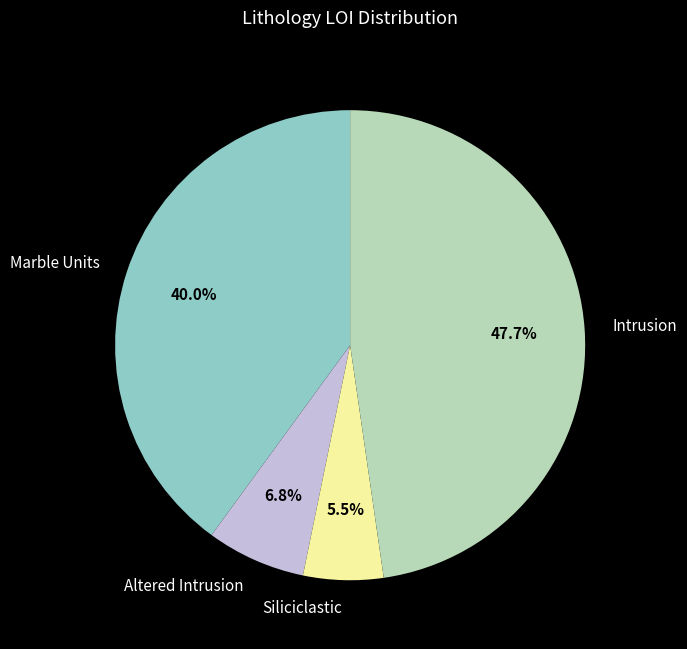

What percentage is the Intrusion slice, to the nearest percent?

48%